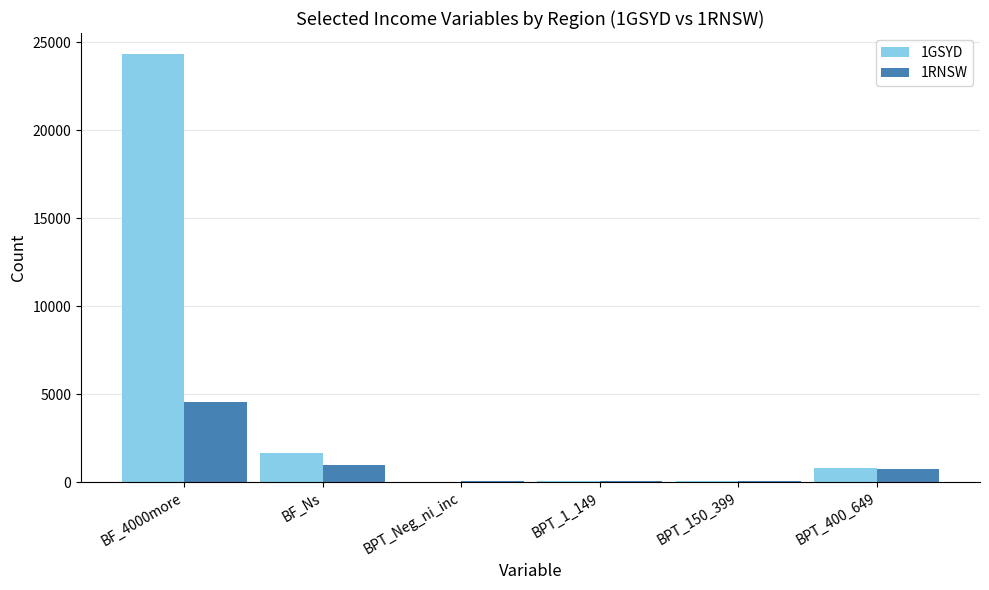

Is it true that 1RNSW equals 737 at BPT_400_649?

True